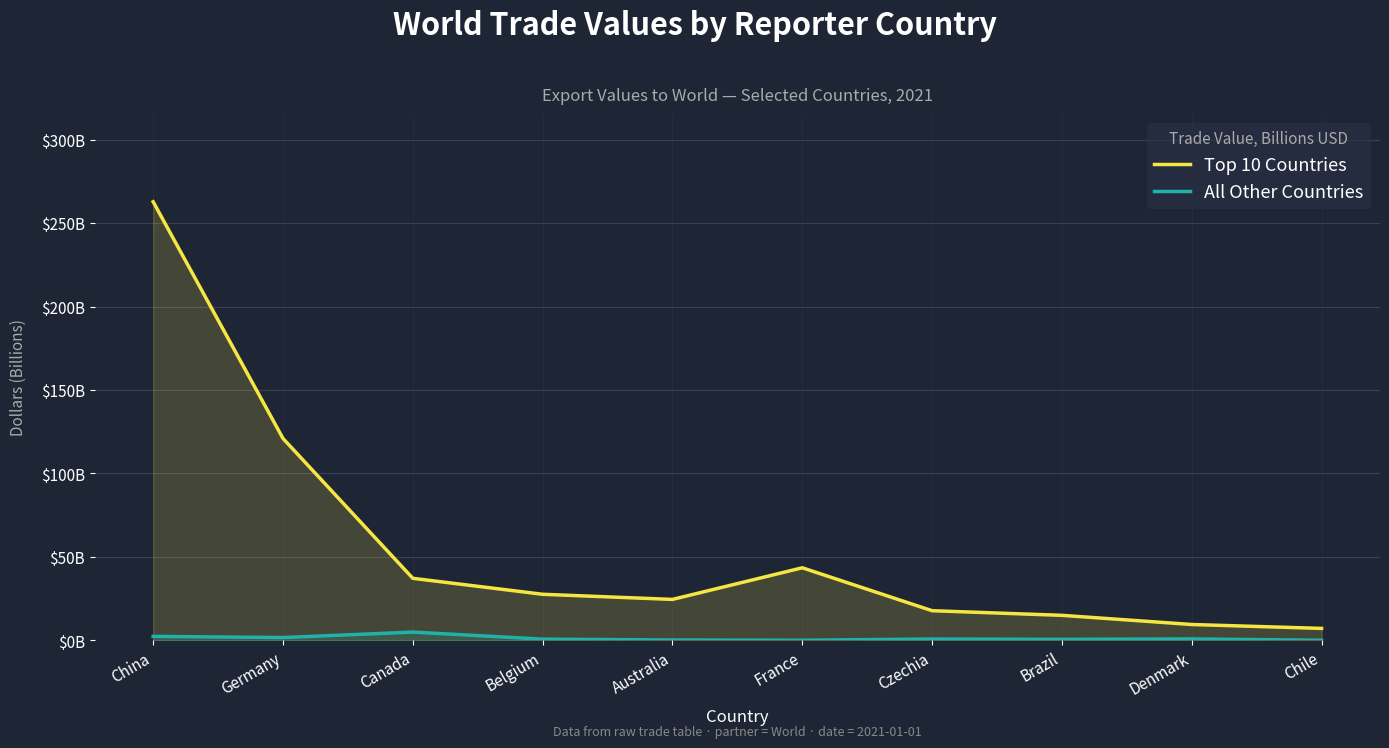

Is it true that Top 10 Countries equals 71.7 at Germany?

False